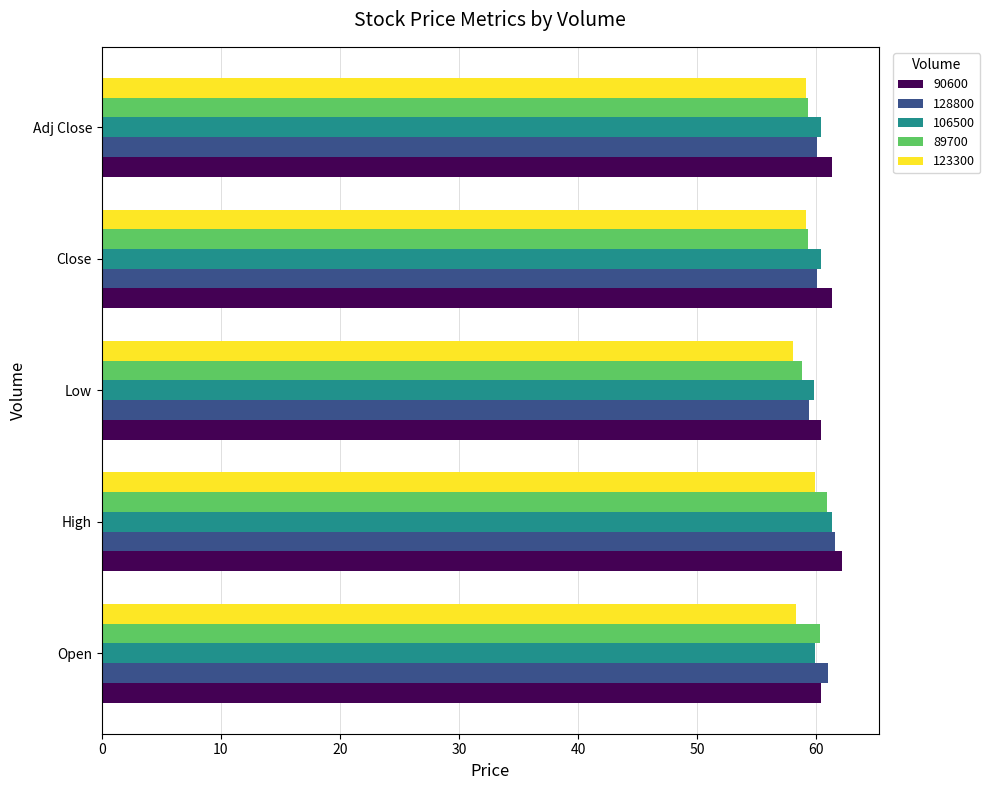

True or false: 106500 has a value of 60.4 at Adj Close.

True